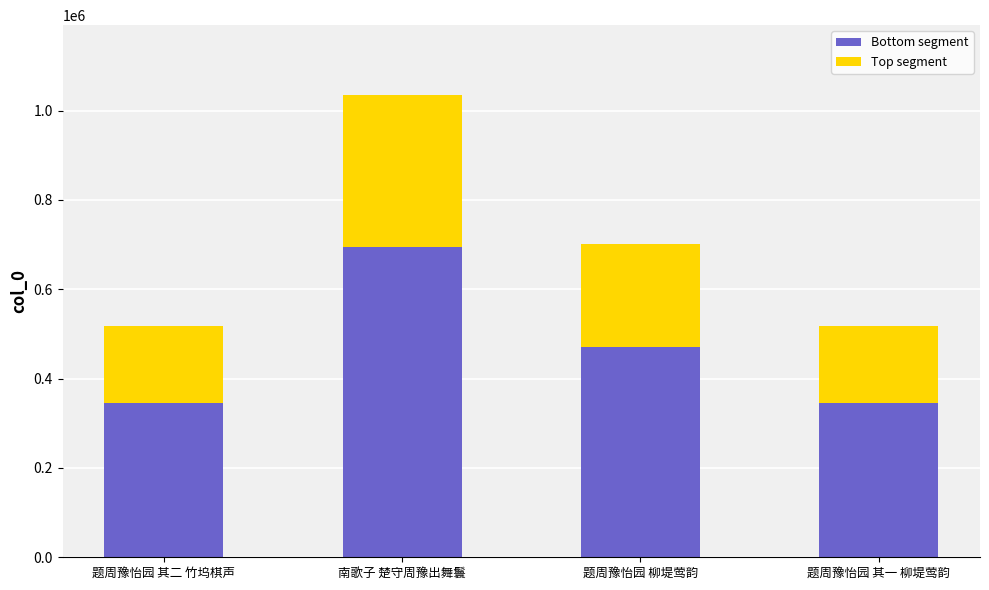

Does the chart contain stacked bars?

Yes